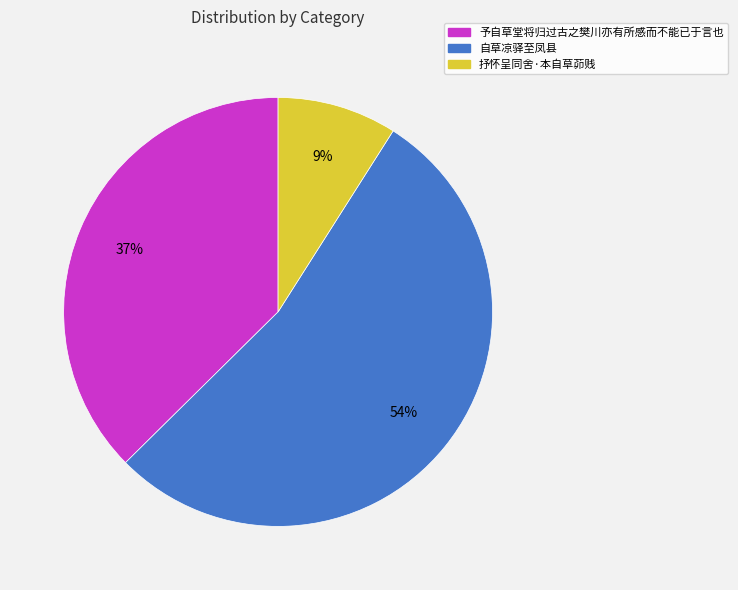

To the nearest percent, what portion does 予自草堂将归过古之樊川亦有所感而不能已于言也 represent?

37%